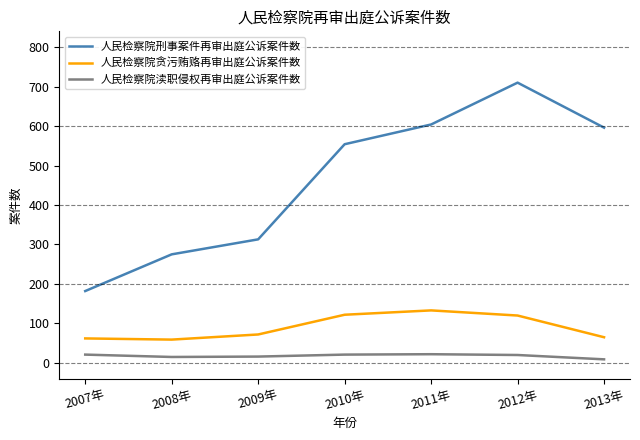

How many values in the 人民检察院刑事案件再审出庭公诉案件数 series are below 554?

3